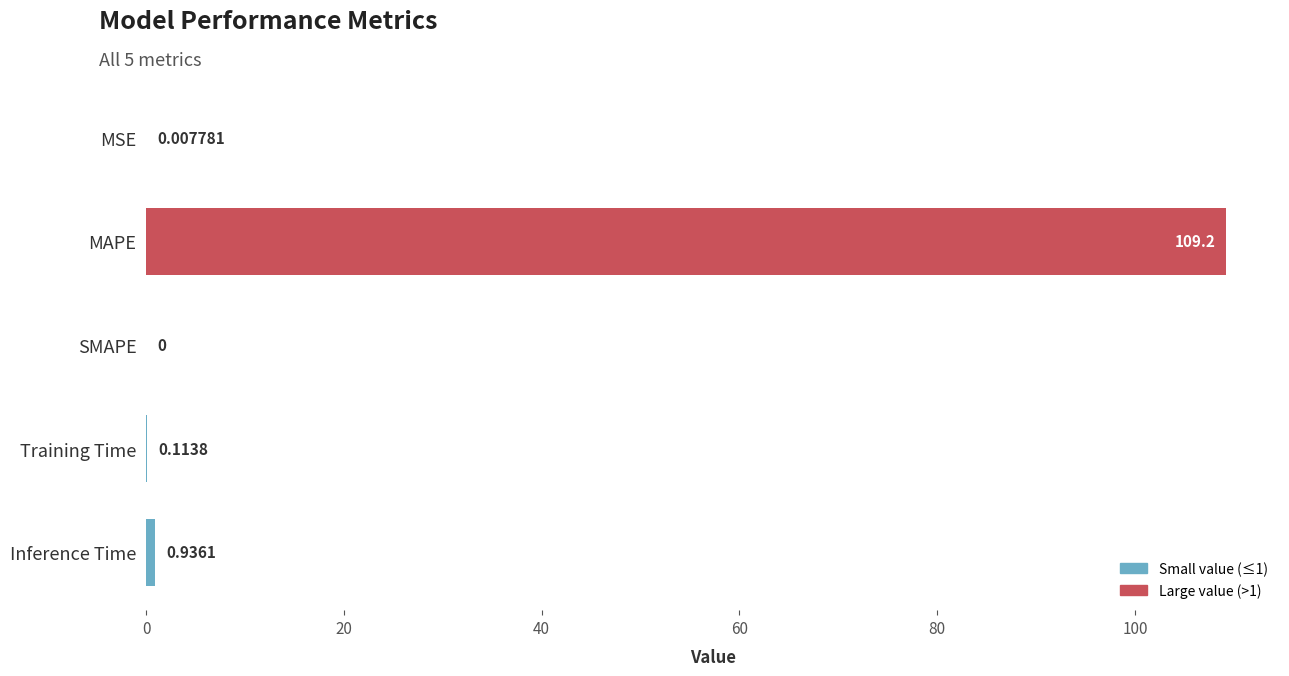

What is the sum of all values?

110.3